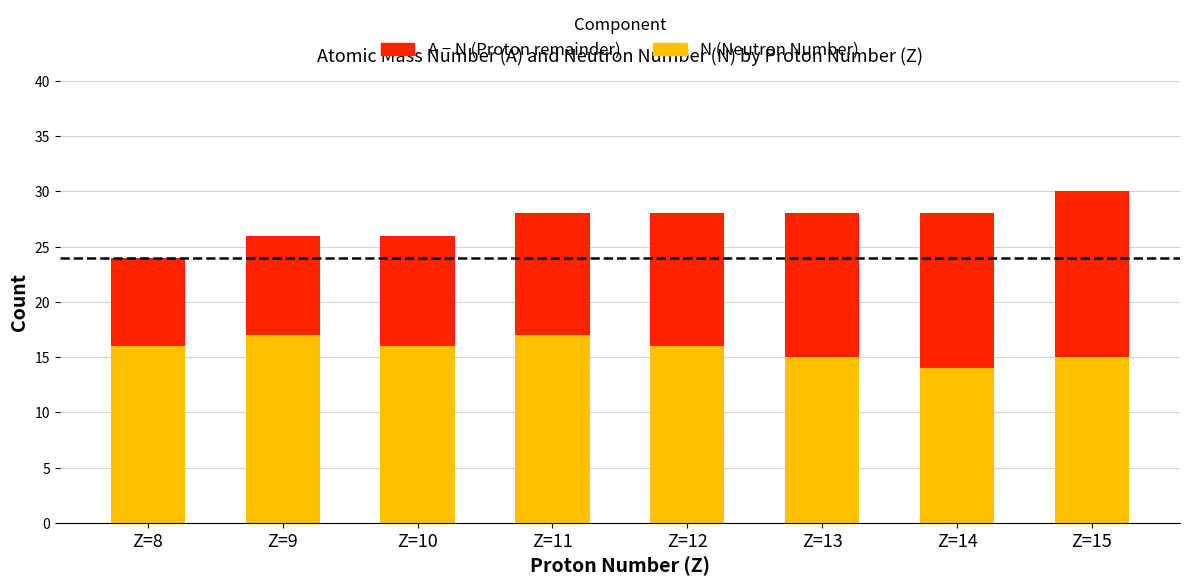

At which category is the sum across all series the highest?

Z=15